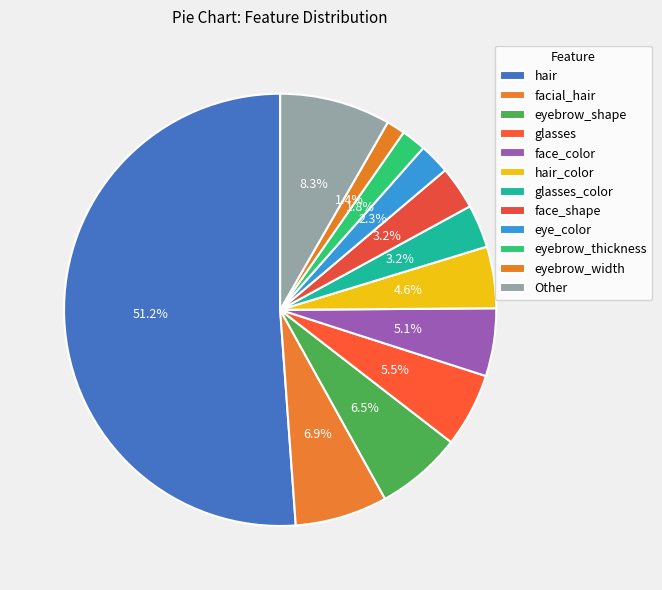

How many slices are in this pie chart?

12